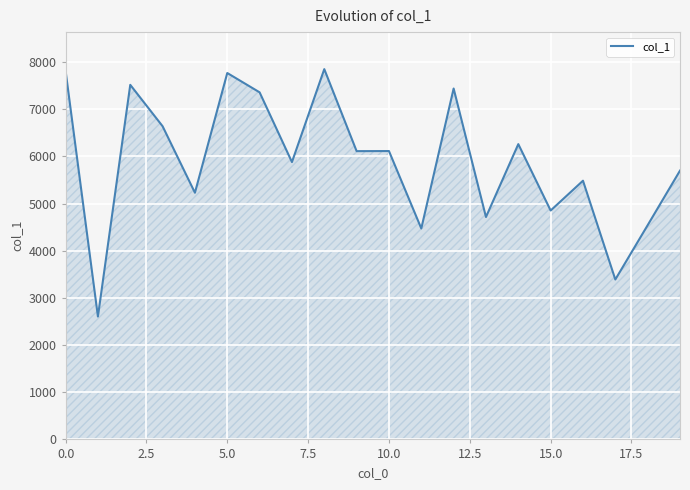

What is the maximum value shown in the chart?

7852